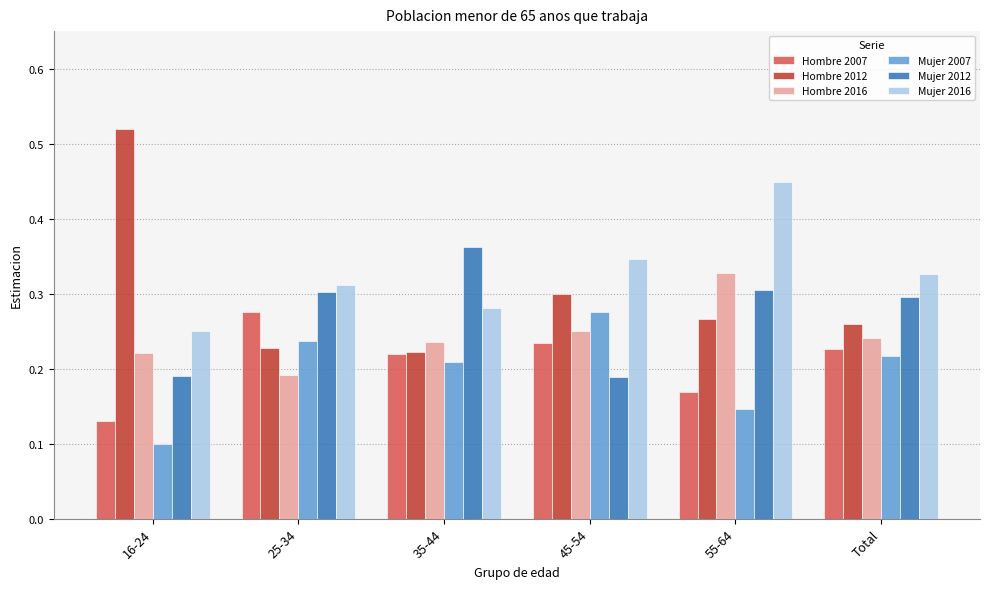

At which label is Mujer 2007 closest to 0?

16-24